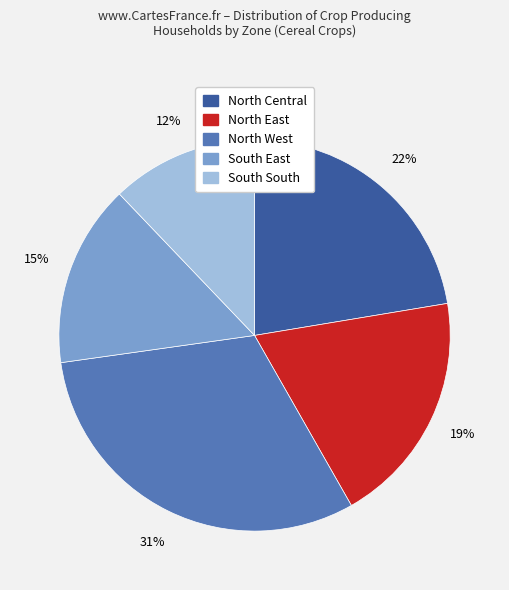

Which slice is the largest?

North West